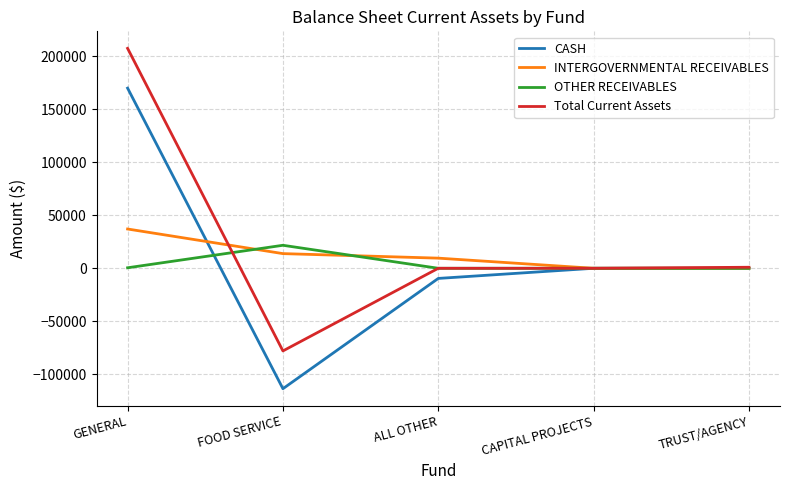

The value of OTHER RECEIVABLES at FOOD SERVICE is 21678.7. True or false?

True